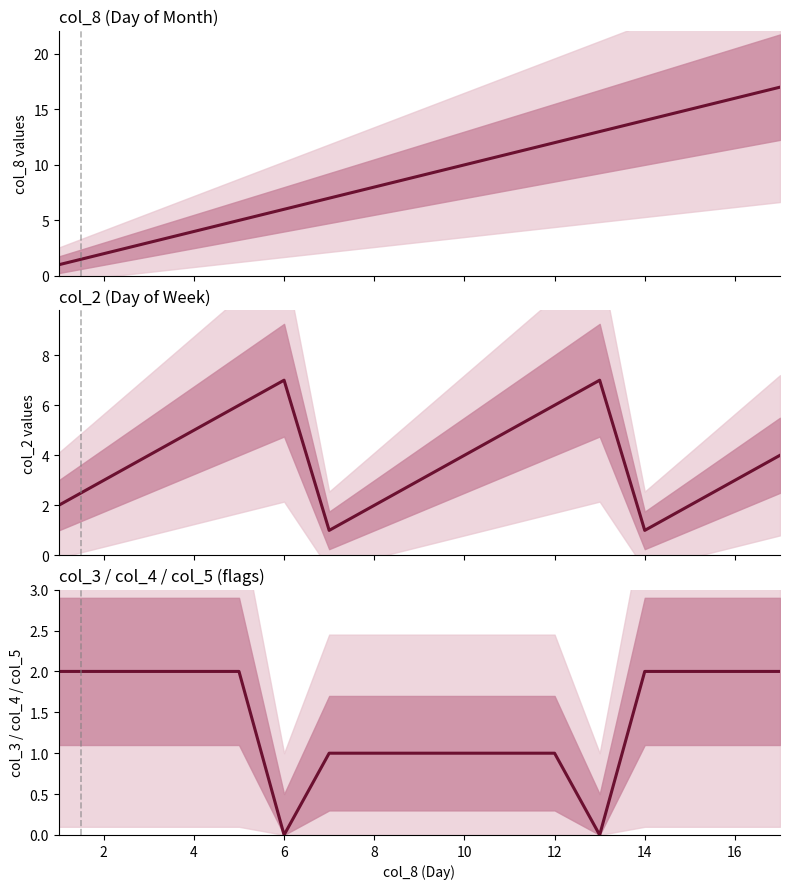

True or false: col_3+col_4+col_5 and col_2 cross at least once.

True